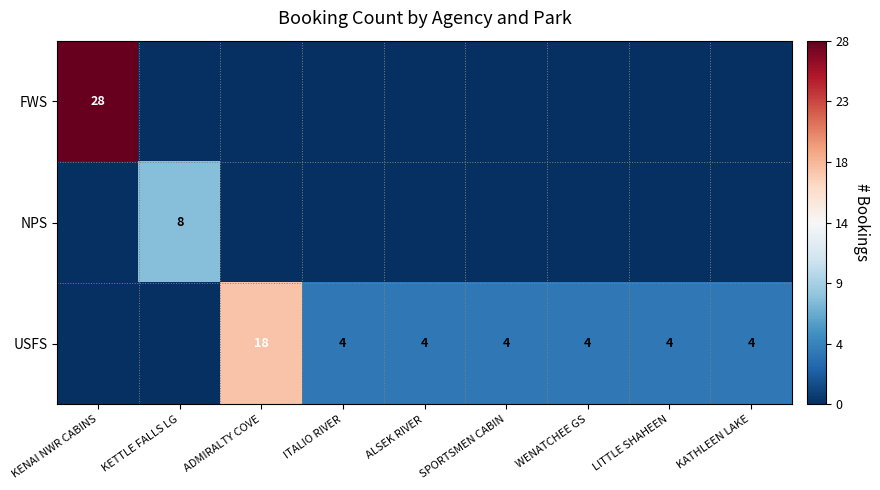

The value of USFS at ITALIO RIVER is 4. True or false?

True